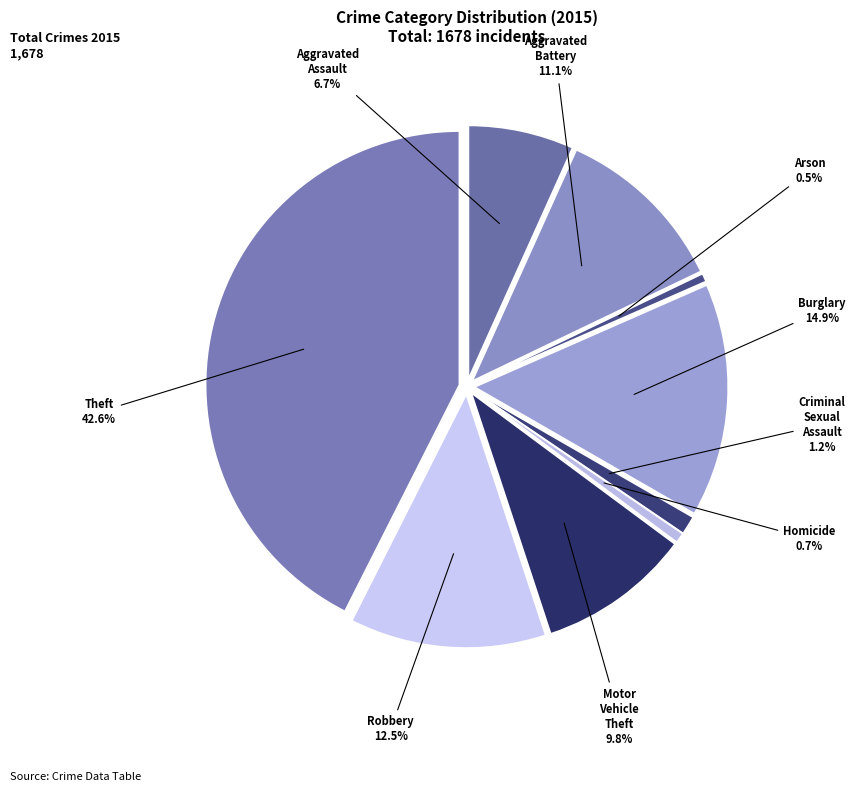

How many slices are in this pie chart?

9